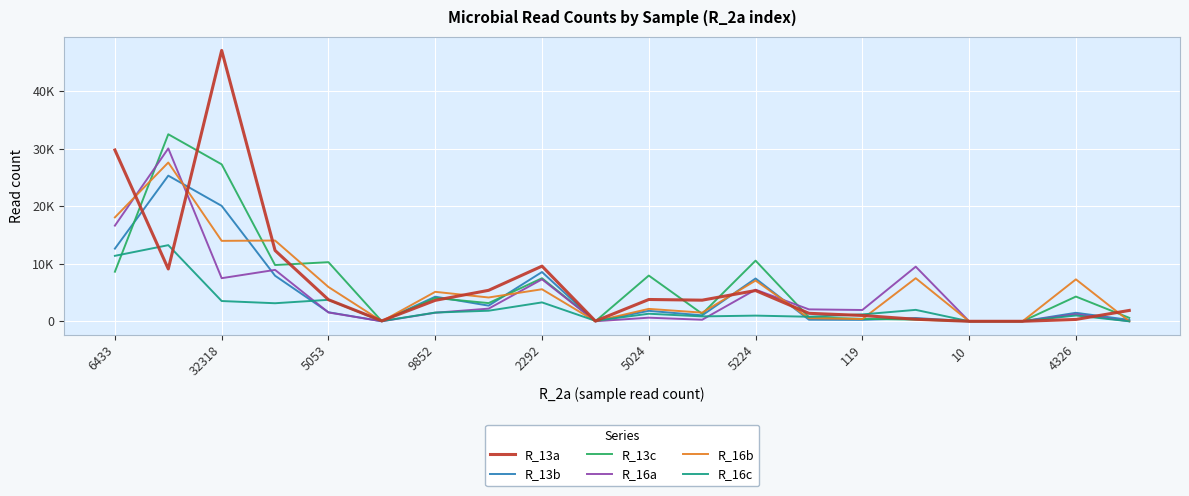

Which series ends up on top after the final intersection of R_16c and R_16b?

R_16b